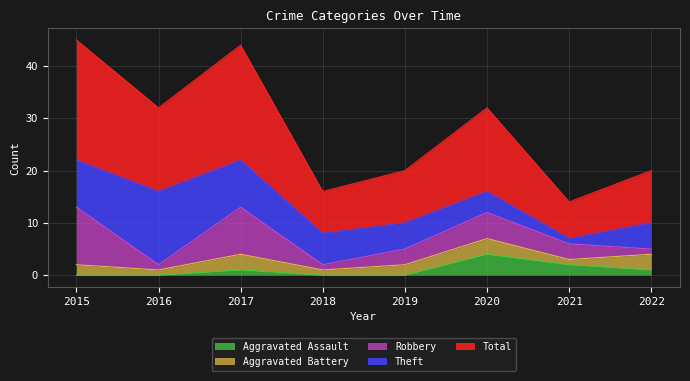

True or false: Theft has more than 0 points higher than both neighbors.

True